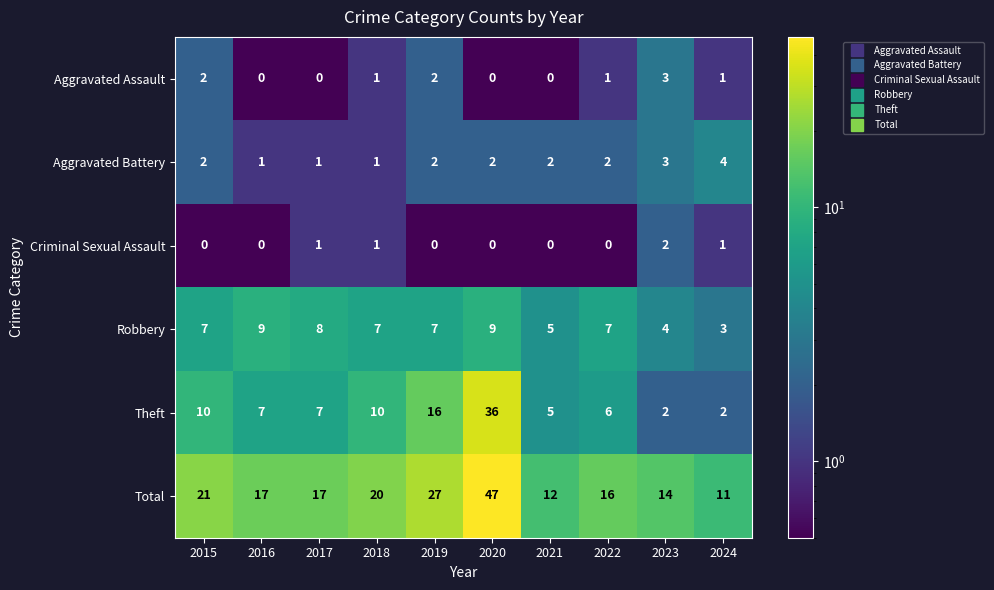

What is the highest value of the Aggravated Battery series?

4